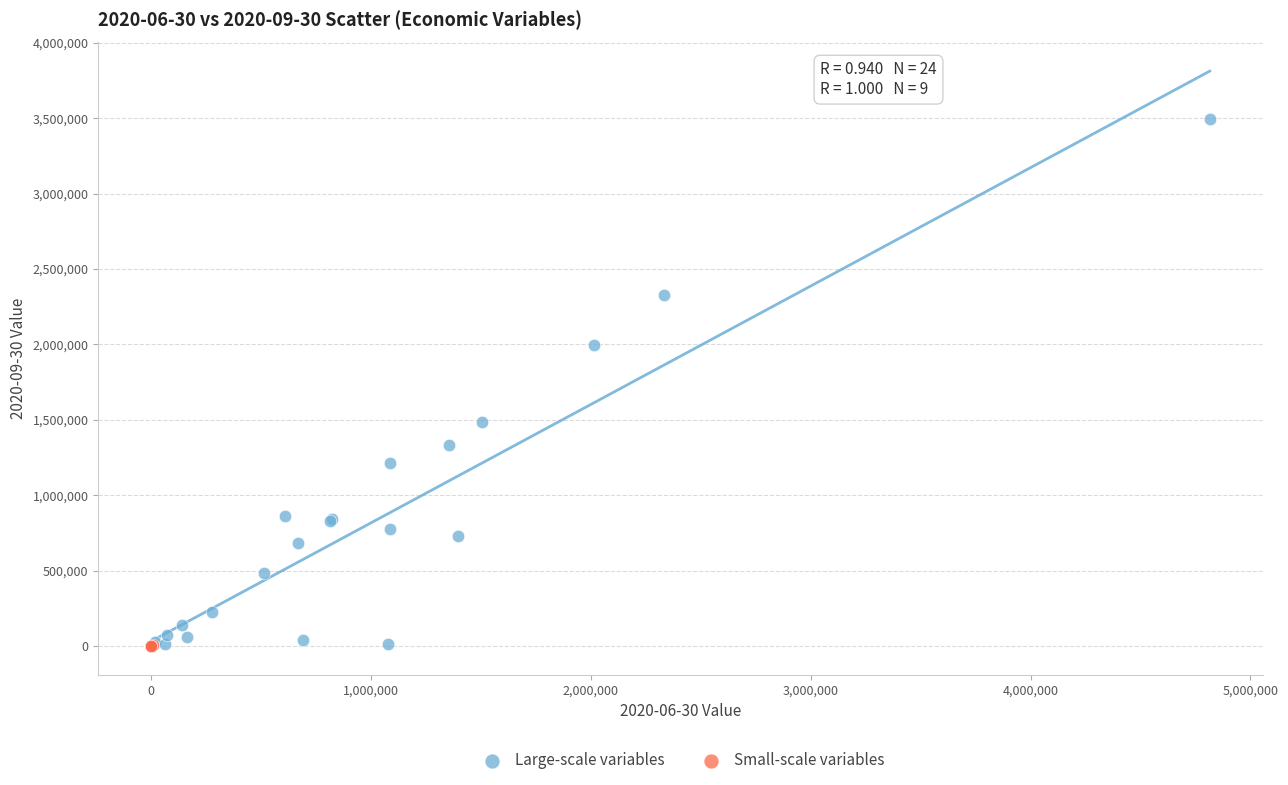

Which series contains the highest Y value?

Large-scale variables